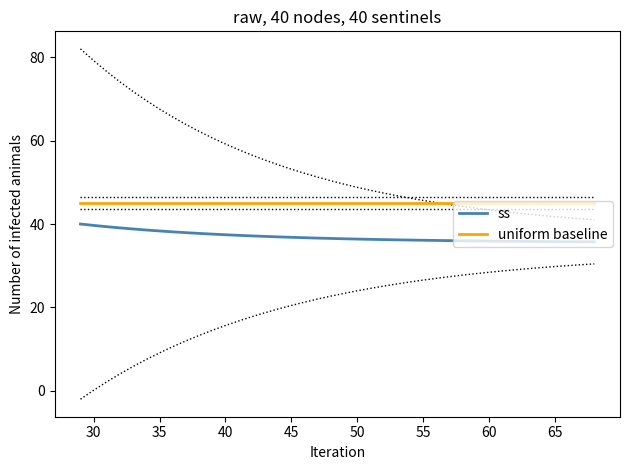

True or false: uniform baseline and ss intersect in this chart.

False